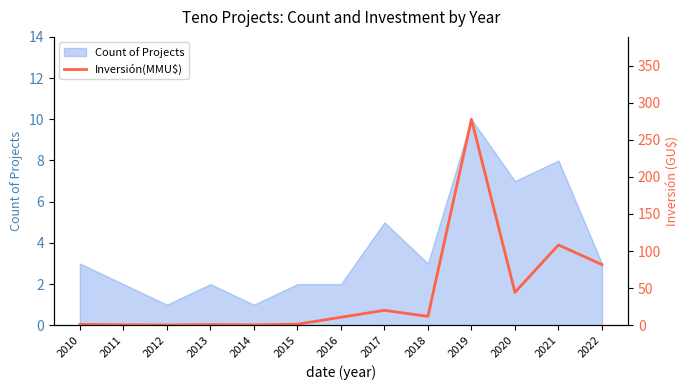

What is the value of the 8th point from the left?

20.2